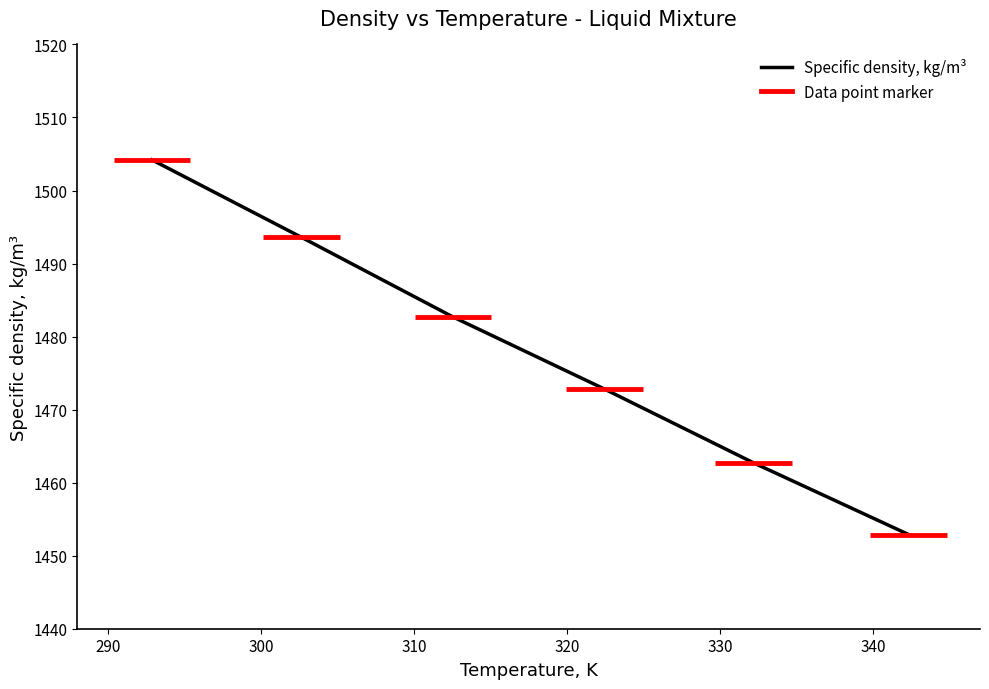

Reading left to right, extract all data points from this chart.

1504.2	1493.6	1482.7	1472.8	1462.7	1452.9